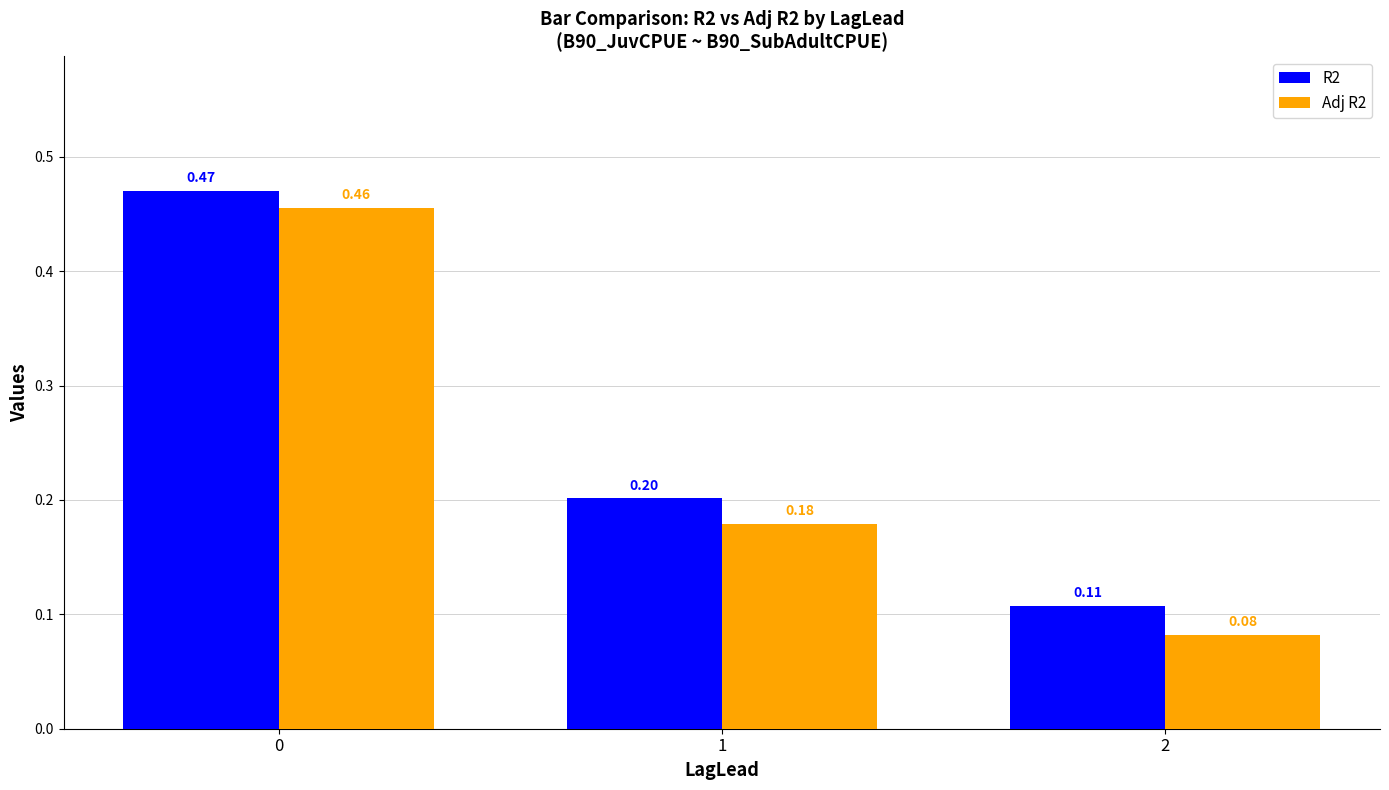

How many R2 values are between 0 and 1?

3